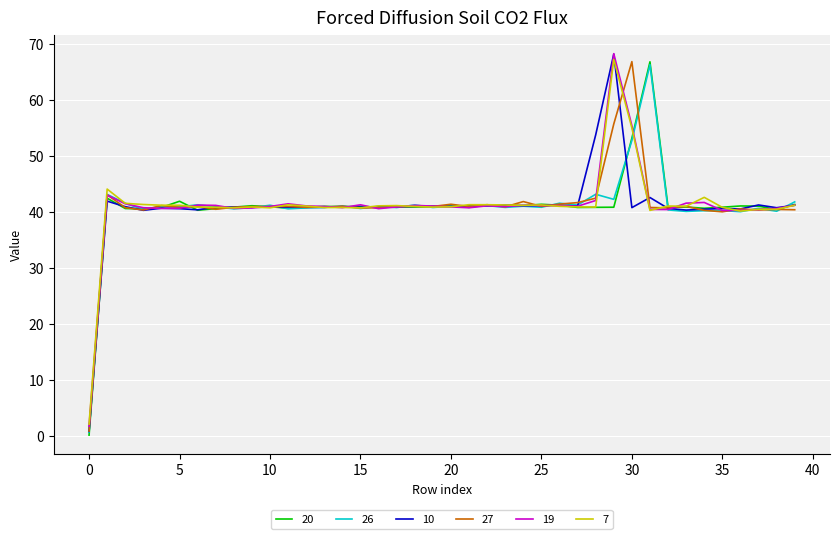

How many distinct data groups are displayed?

6